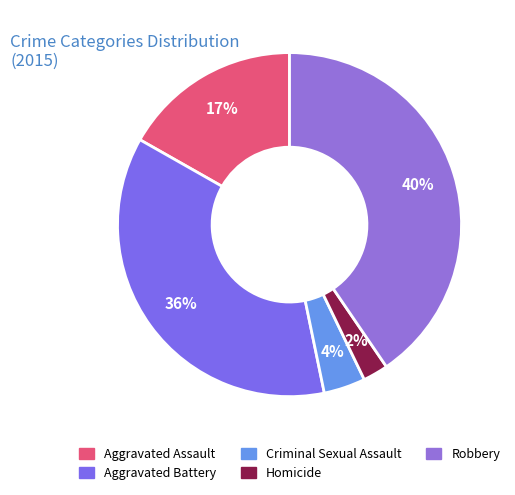

Is the sum of Aggravated Assault and Homicide greater than half?

No